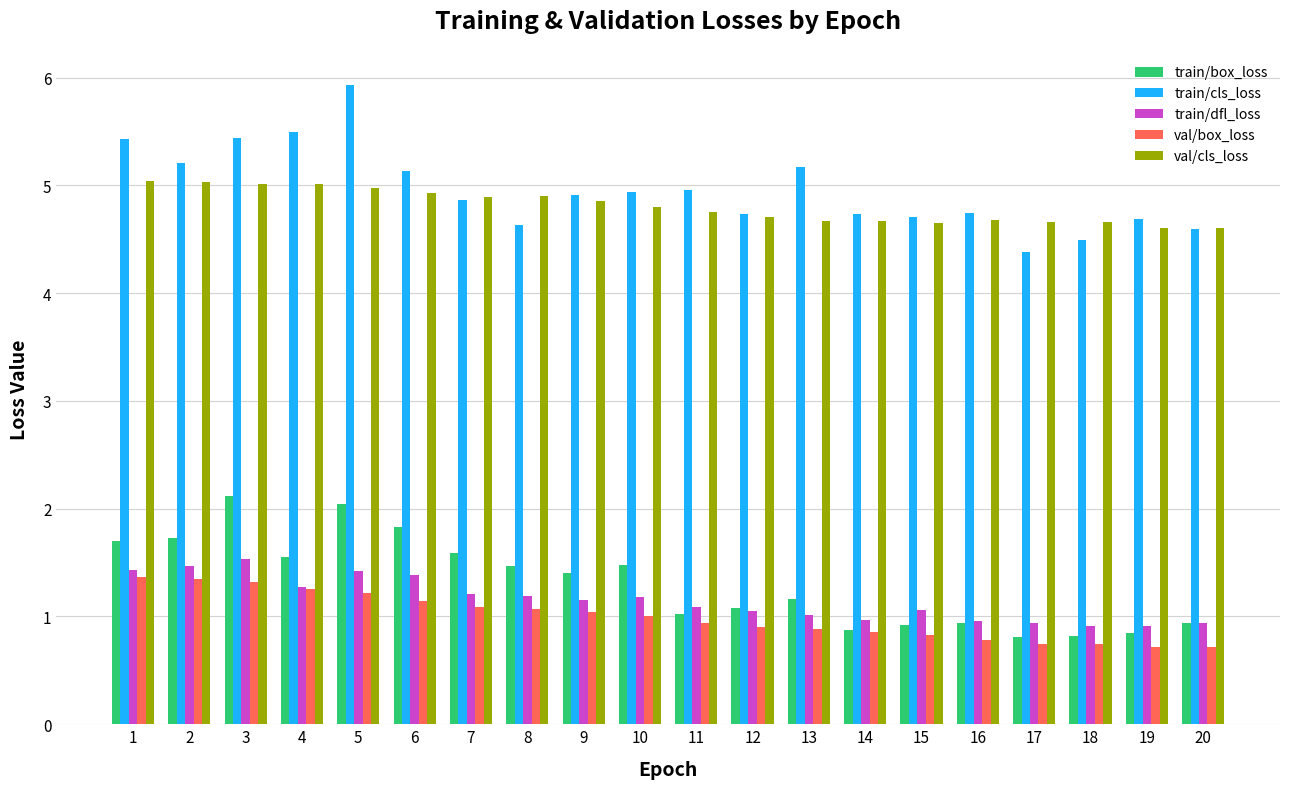

At how many categories does at least one series exceed 2?

20